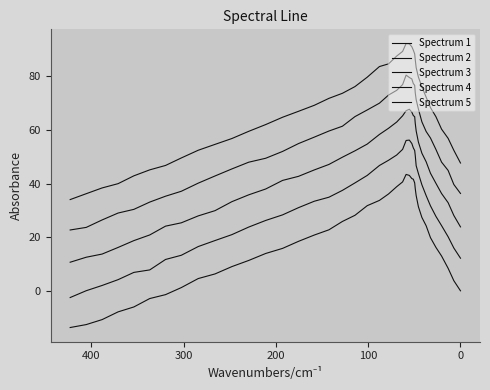

How many values in Spectrum 2 are below zero?

1